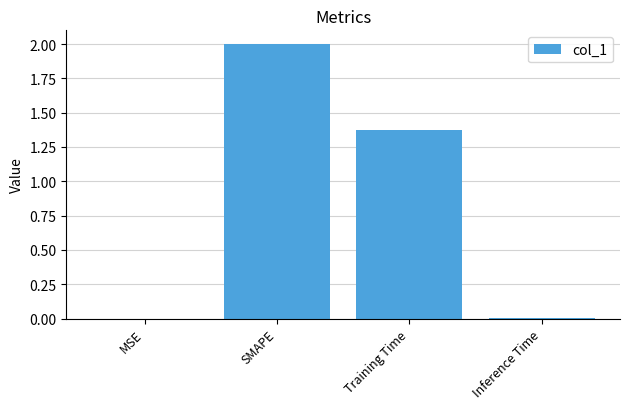

What is the sum of the values at Training Time and SMAPE?

3.4